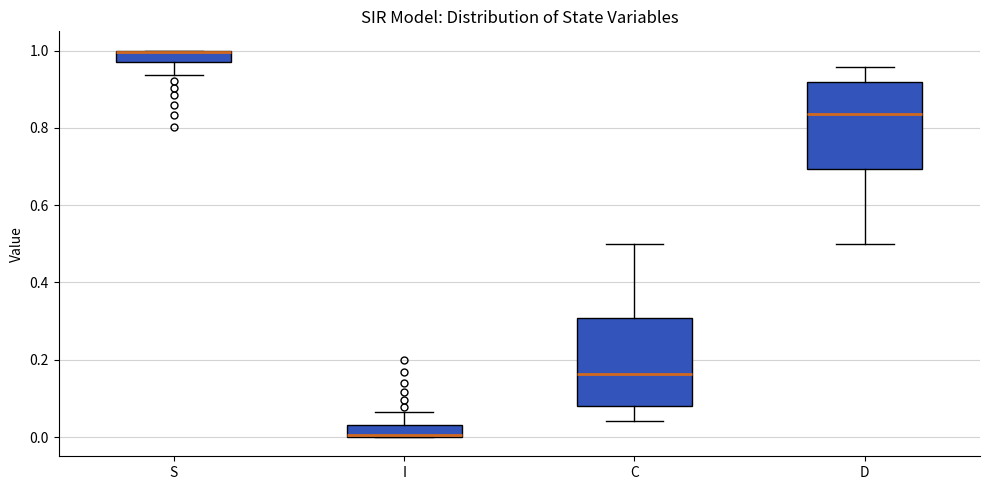

Where is the upper edge of the box for S on the y-axis? The values are not printed on the chart, so give them approximately, as read against the axis.

1.00